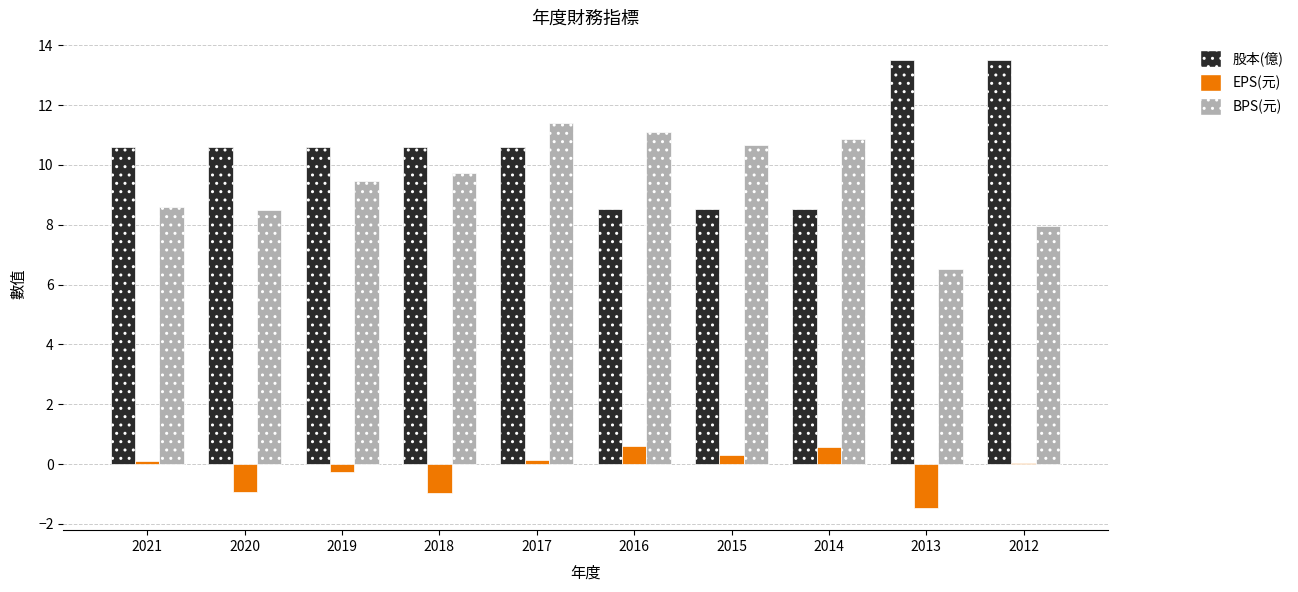

The 股本(億) series shows 13.5 at 2013. True or false?

True